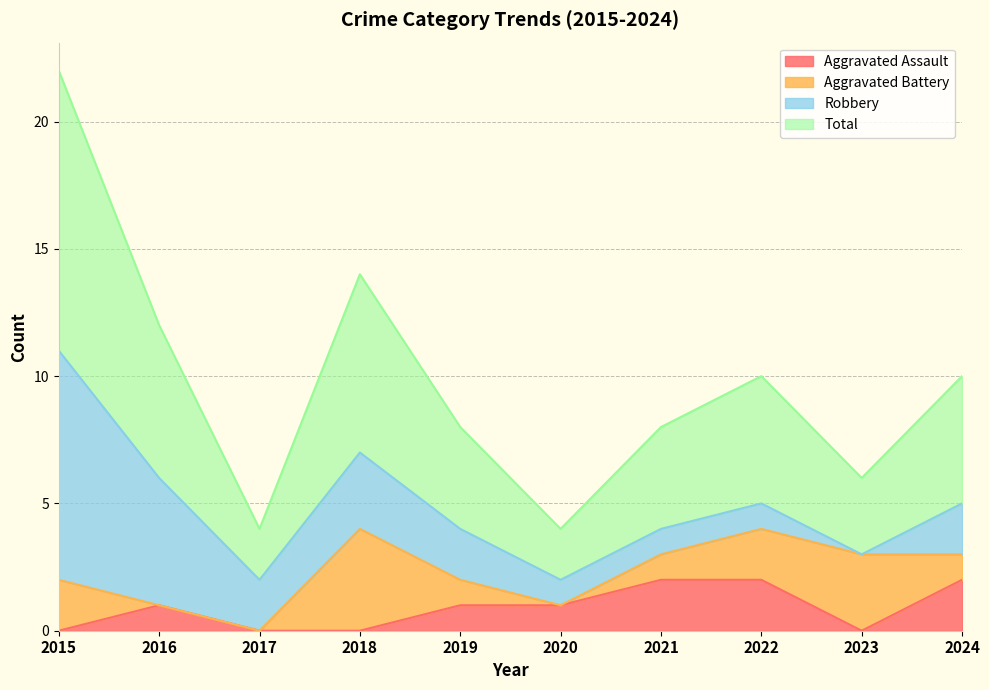

Where is the first local minimum for Aggravated Assault?

2023